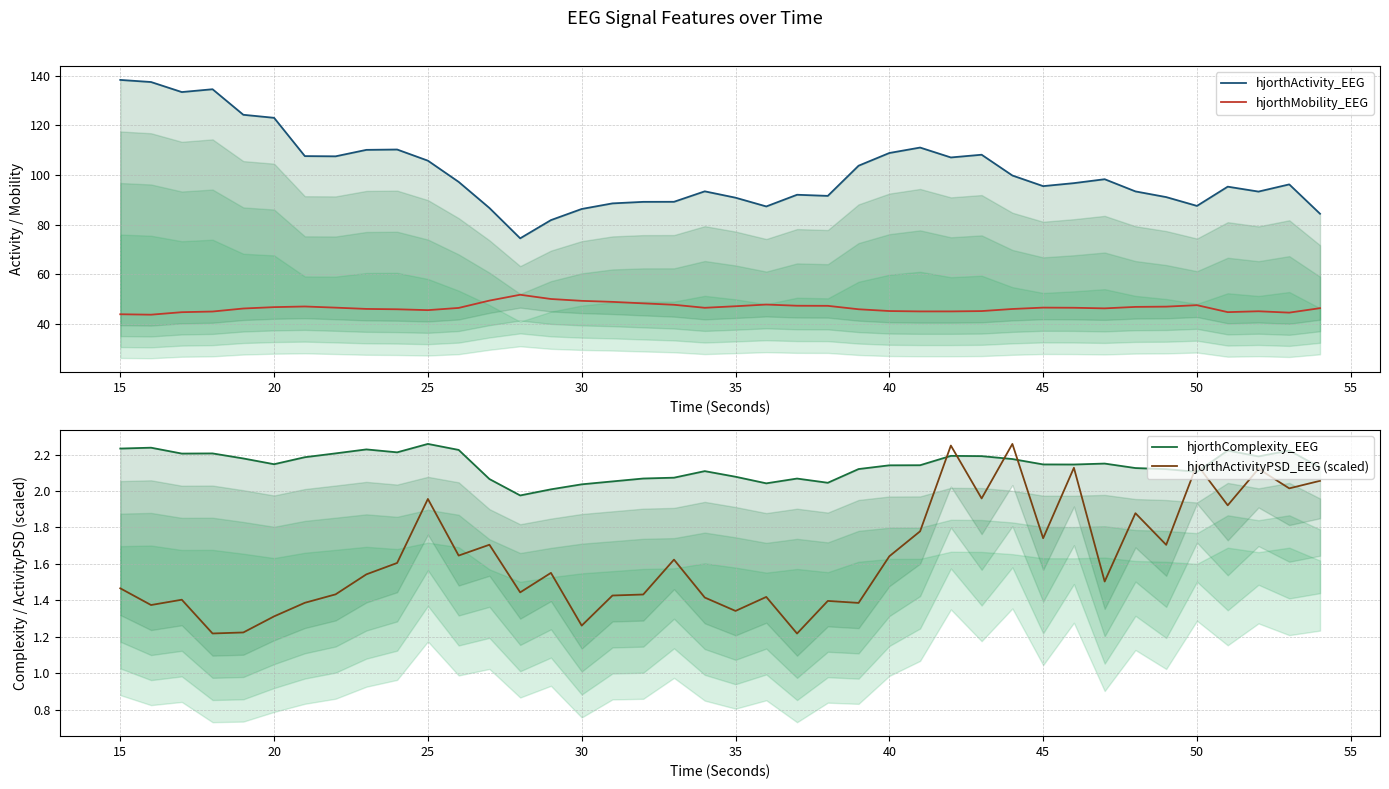

What is the maximum value shown in the chart?

138.3